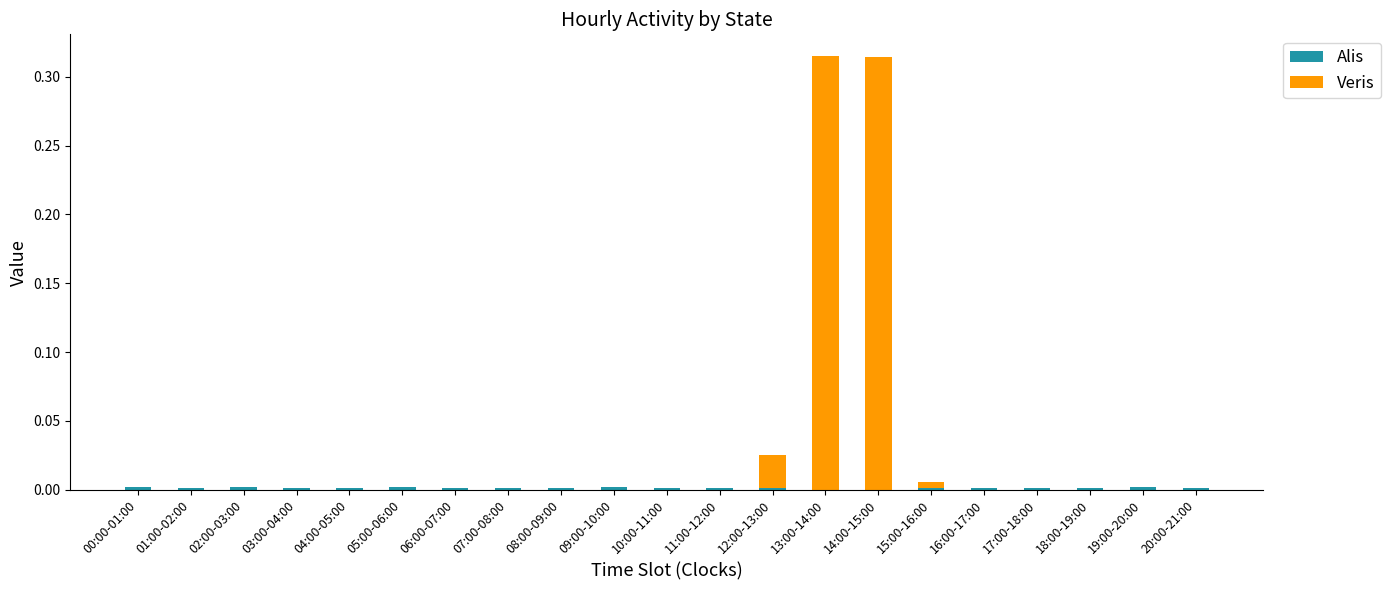

How many distinct data groups are displayed?

2